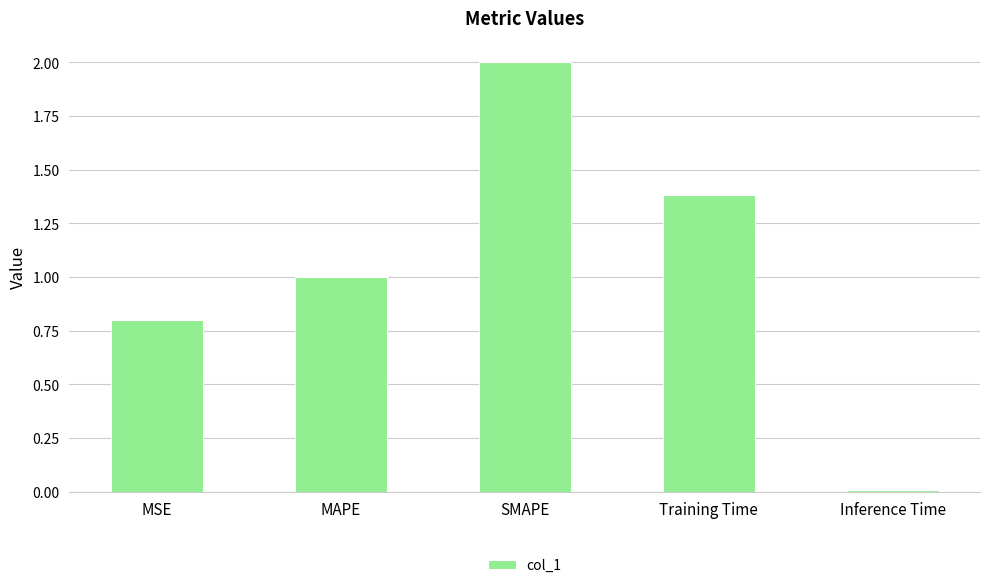

Does the chart contain stacked bars?

No